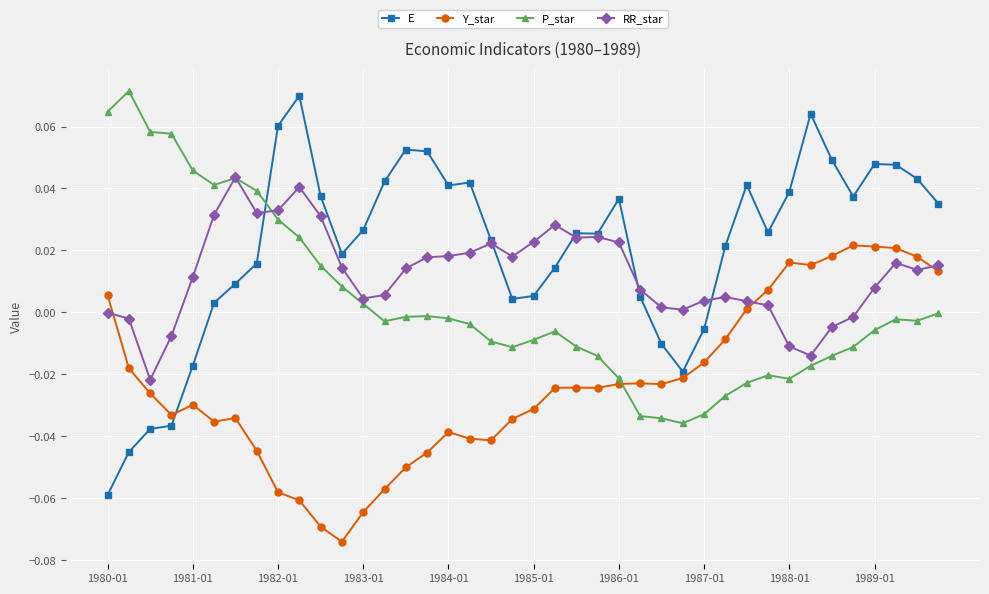

List the series in order of their overall mean, lowest first.

Y_star, P_star, RR_star, E